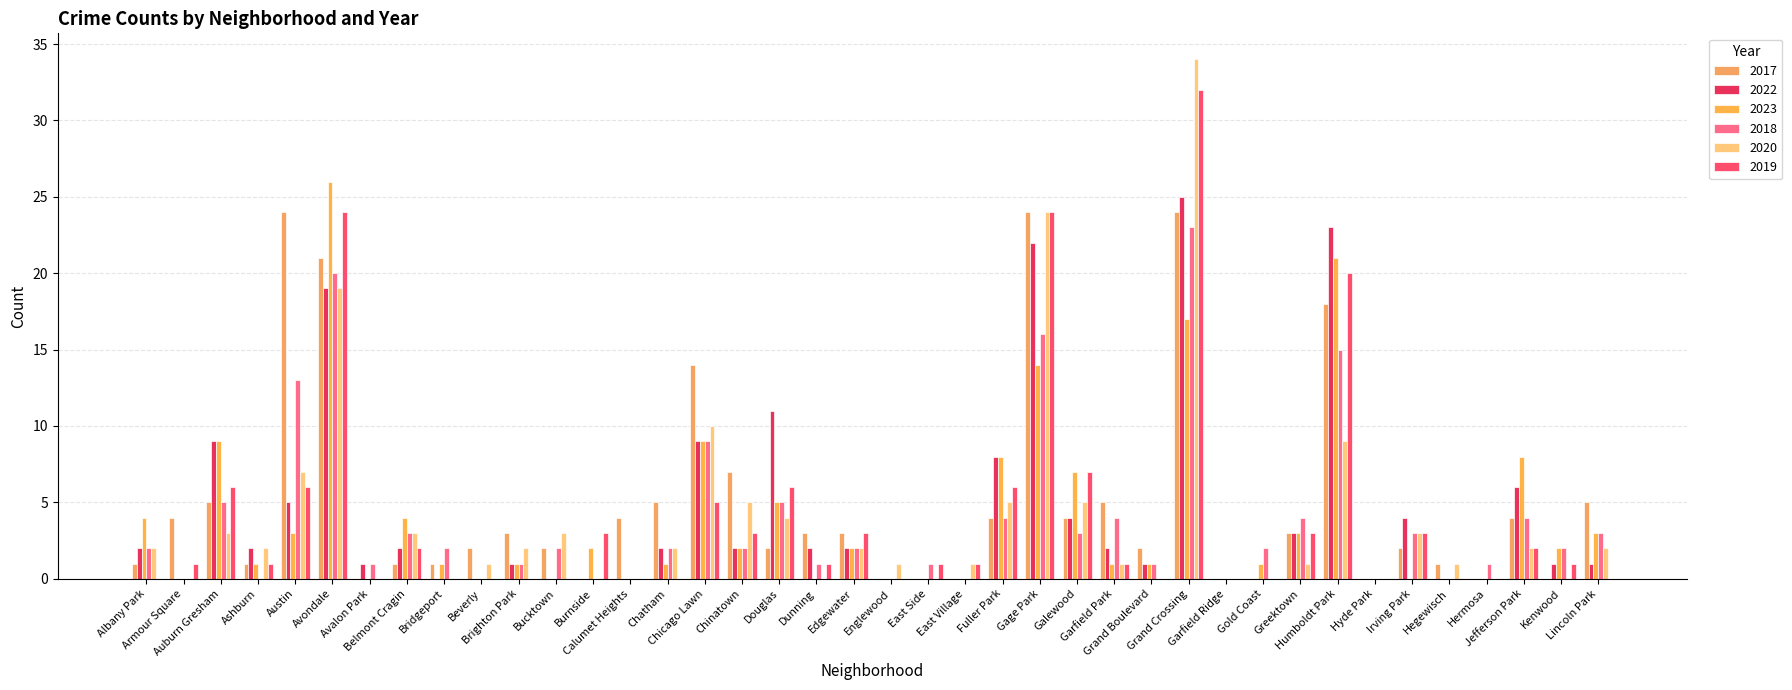

What position from the left is Calumet Heights?

14